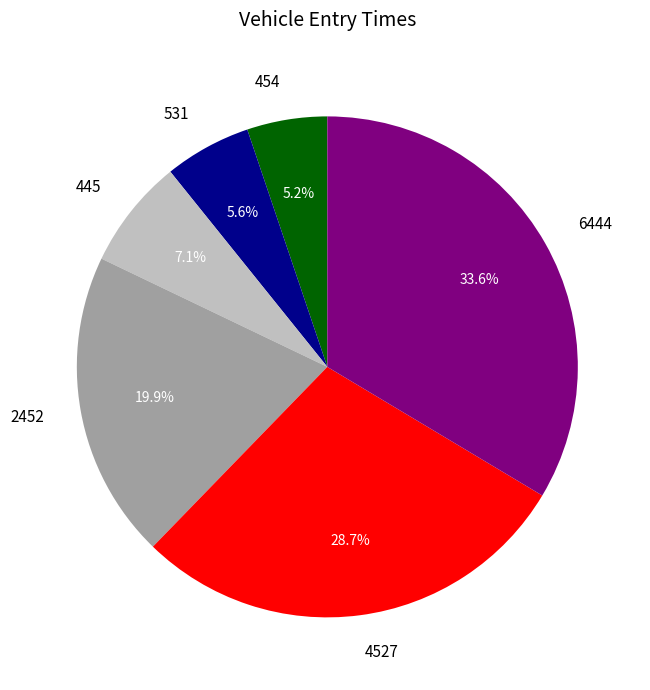

How many segments does this pie chart have?

6